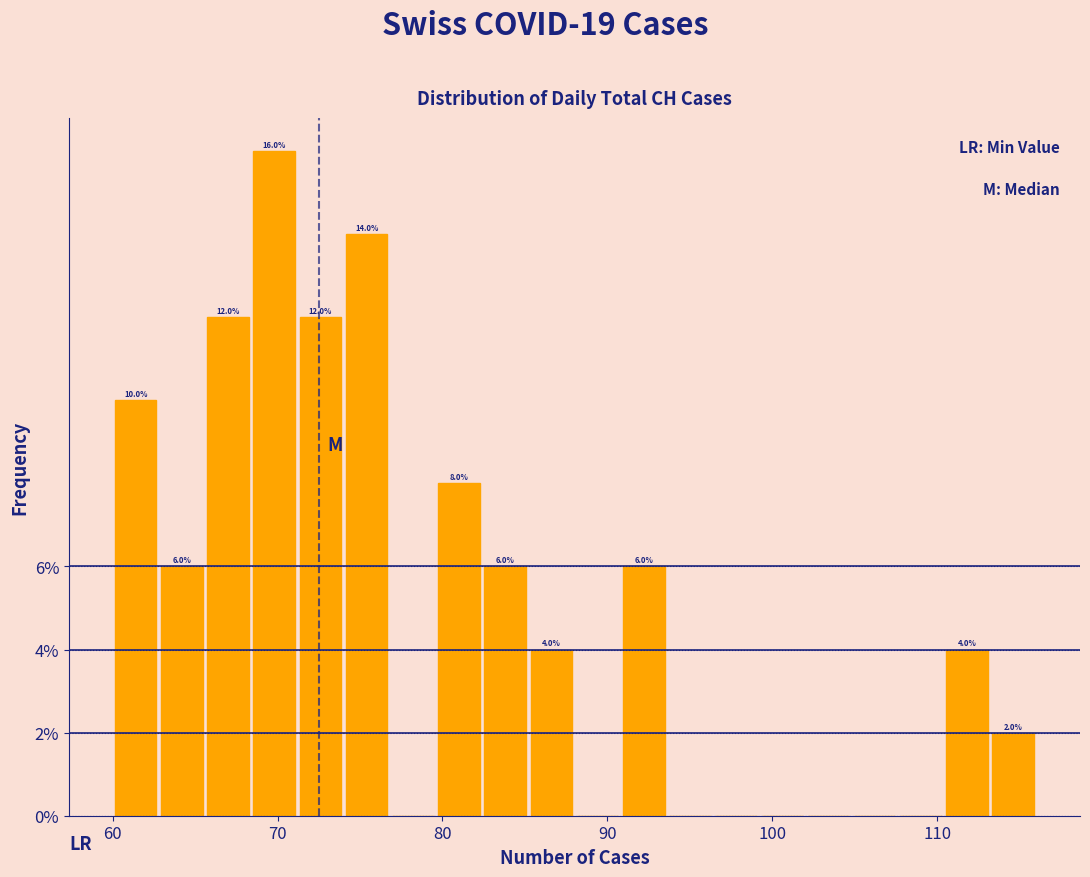

Around what value on the x-axis is the tallest bar? Give the approximate position of its centre, as read against the axis.

70